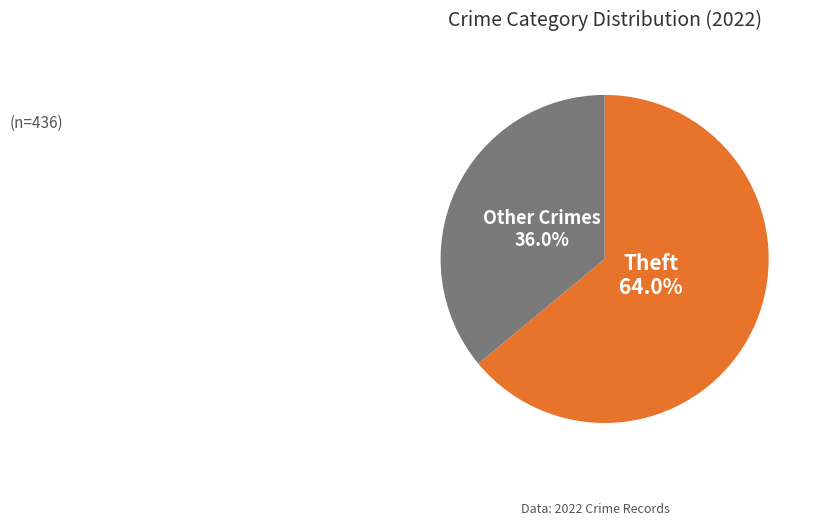

Is there any slice that represents more than half of the pie?

Yes